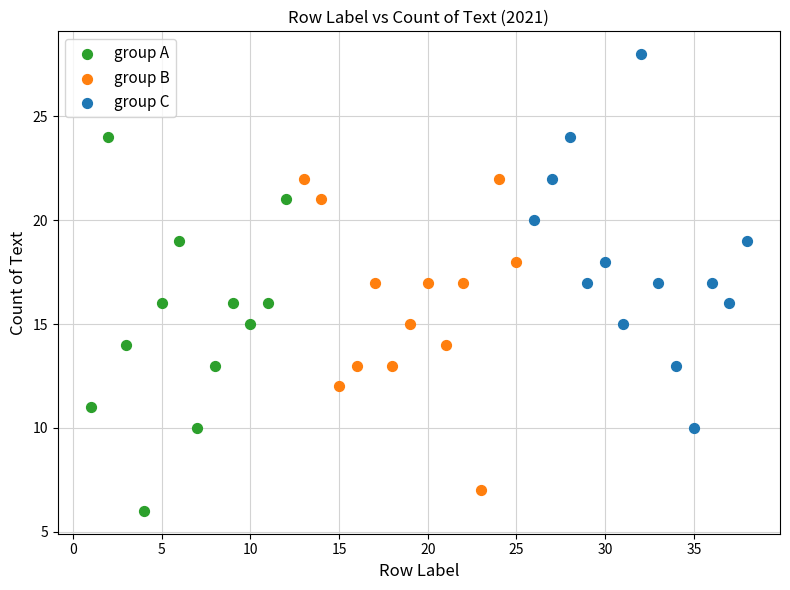

What are all the series names shown in the legend?

group A, group B, group C